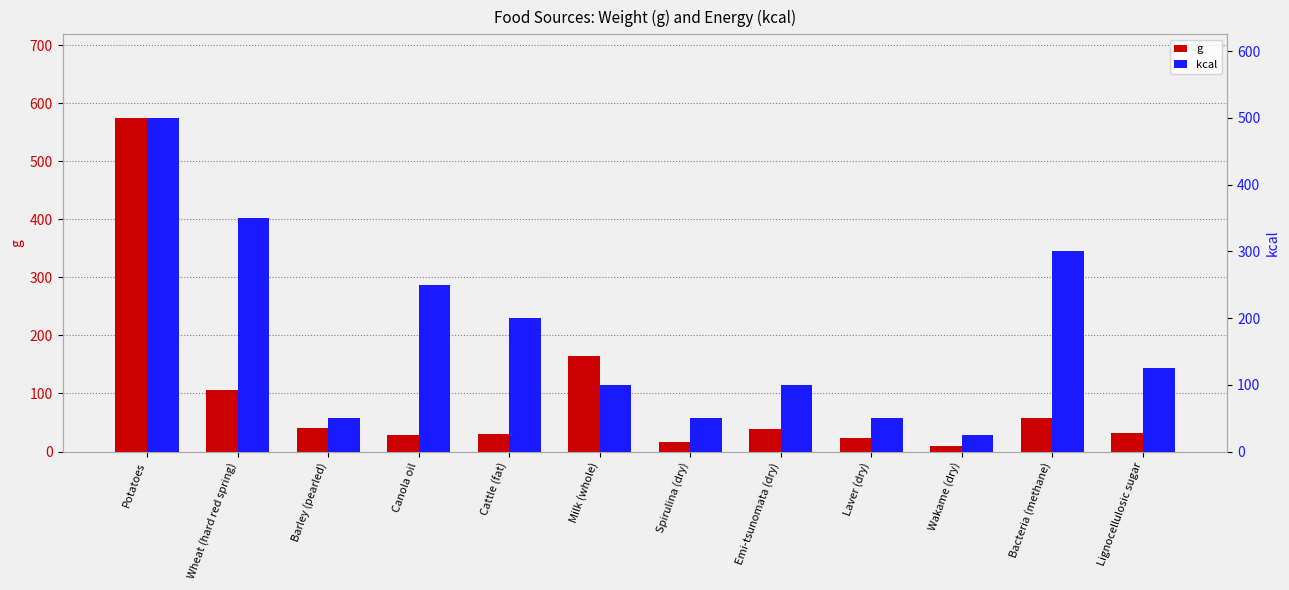

Rank the series by their maximum value, from highest to lowest.

g, kcal